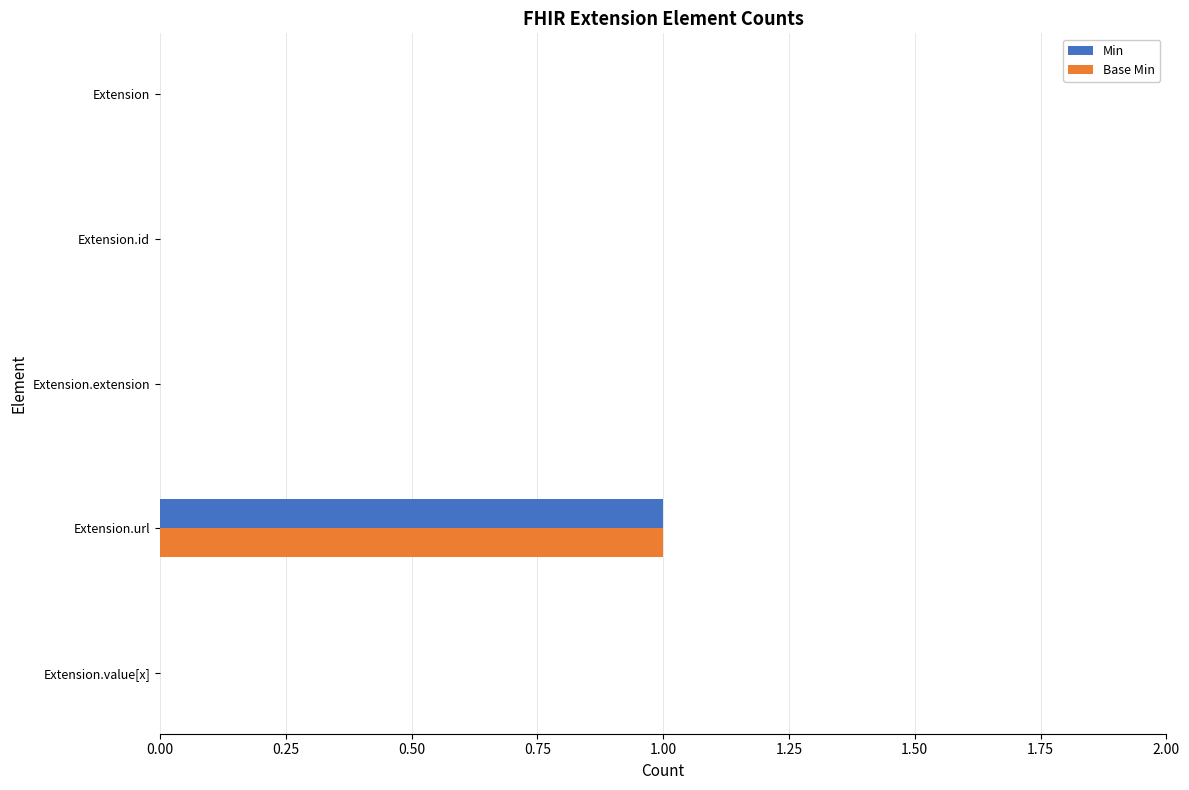

Count the Base Min values in the range 0 to 1.

5